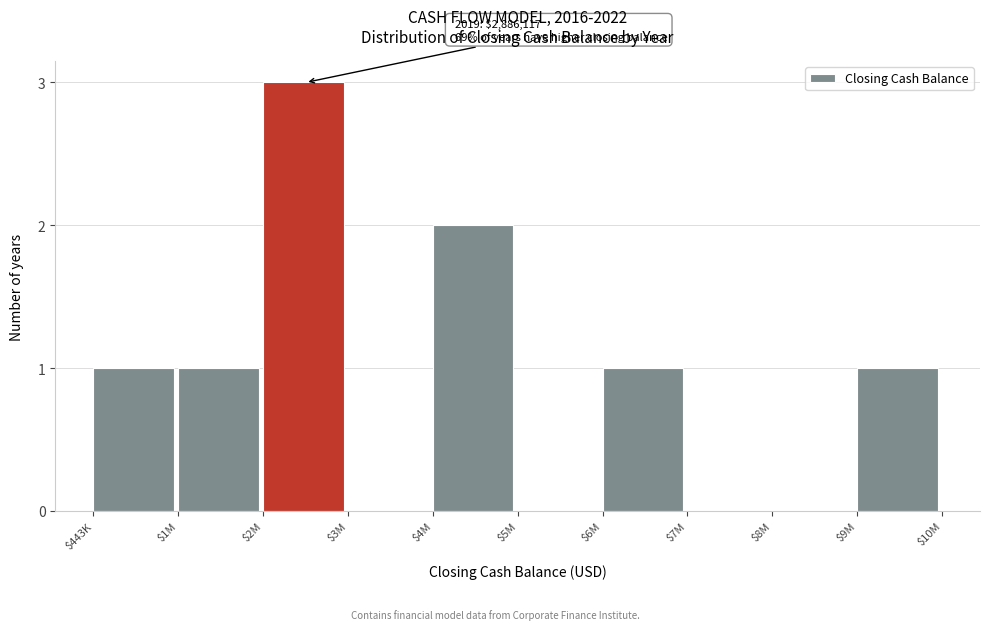

What is the maximum value shown in the chart?

3